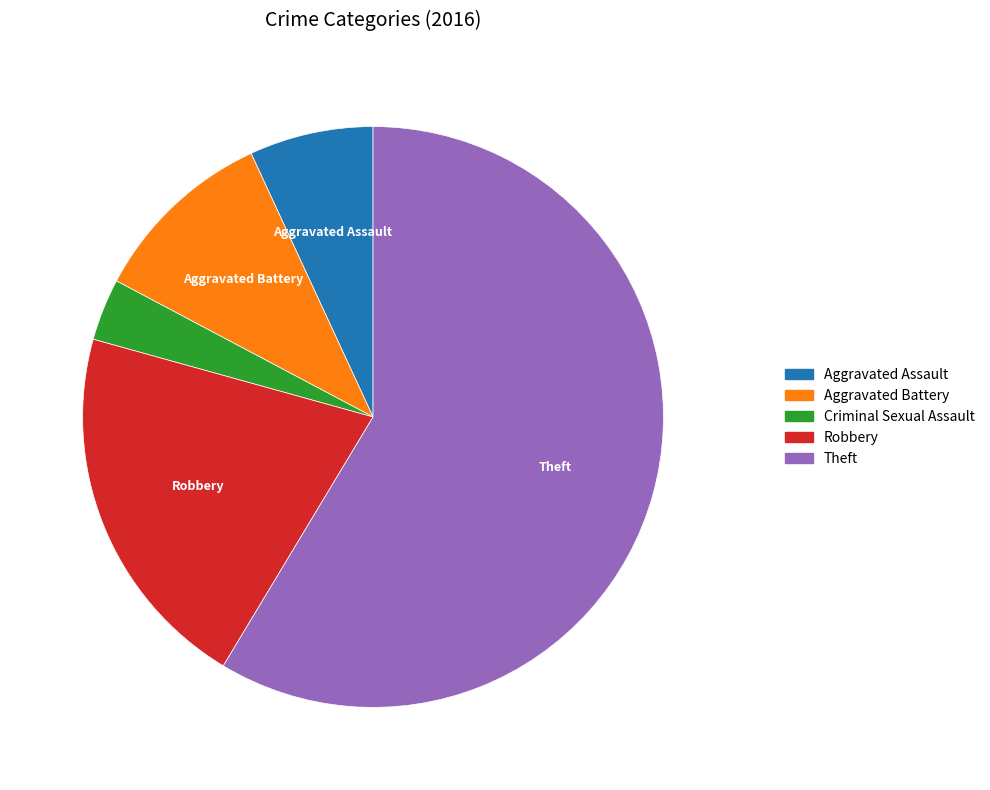

Count the number of slices in the pie.

5